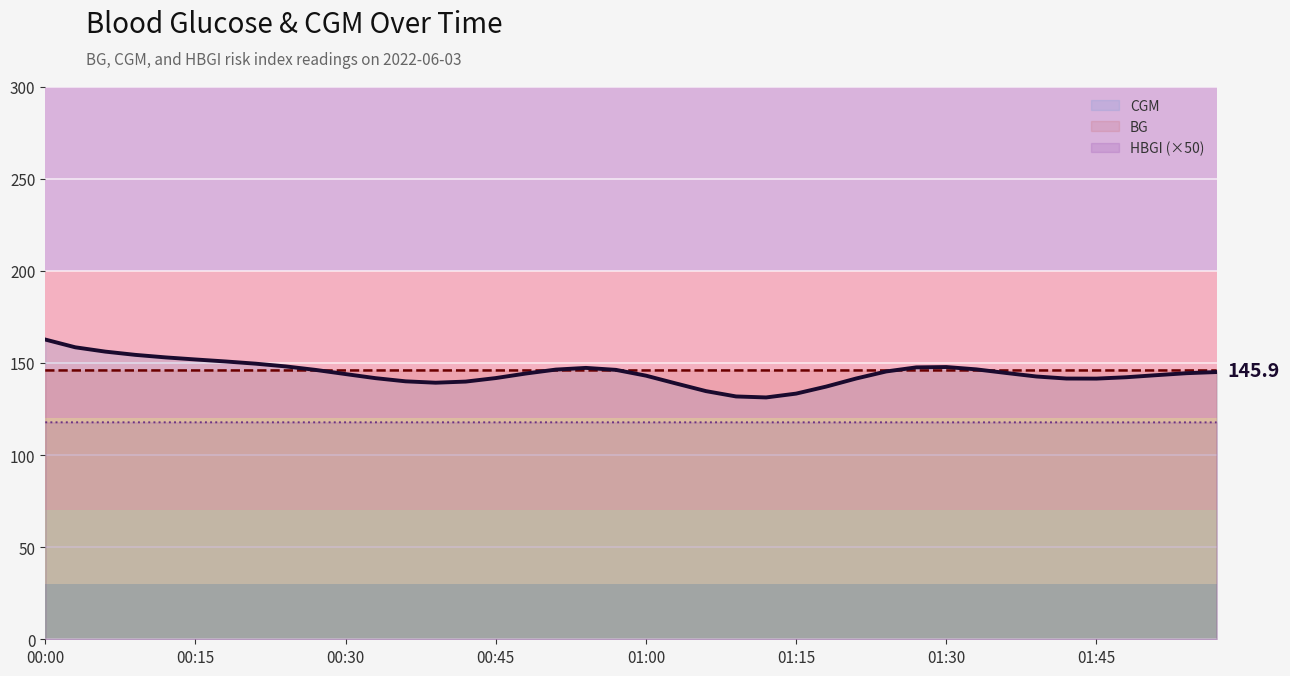

List the series in order of their peak value, highest first.

CGM, BG, HBGI (×50)